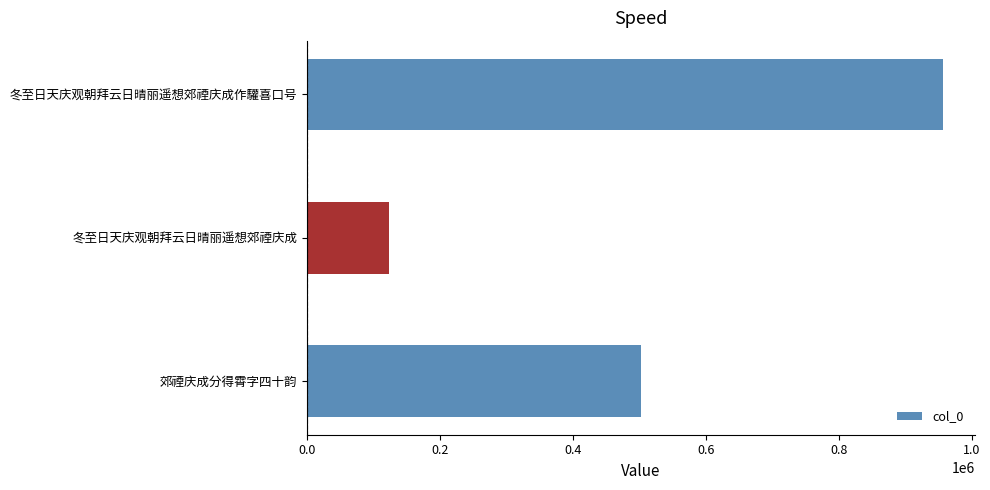

Approximately how many times larger is the value at 郊禋庆成分得霄字四十韵 compared to 冬至日天庆观朝拜云日晴丽遥想郊禋庆成作驩喜口号?

0.5